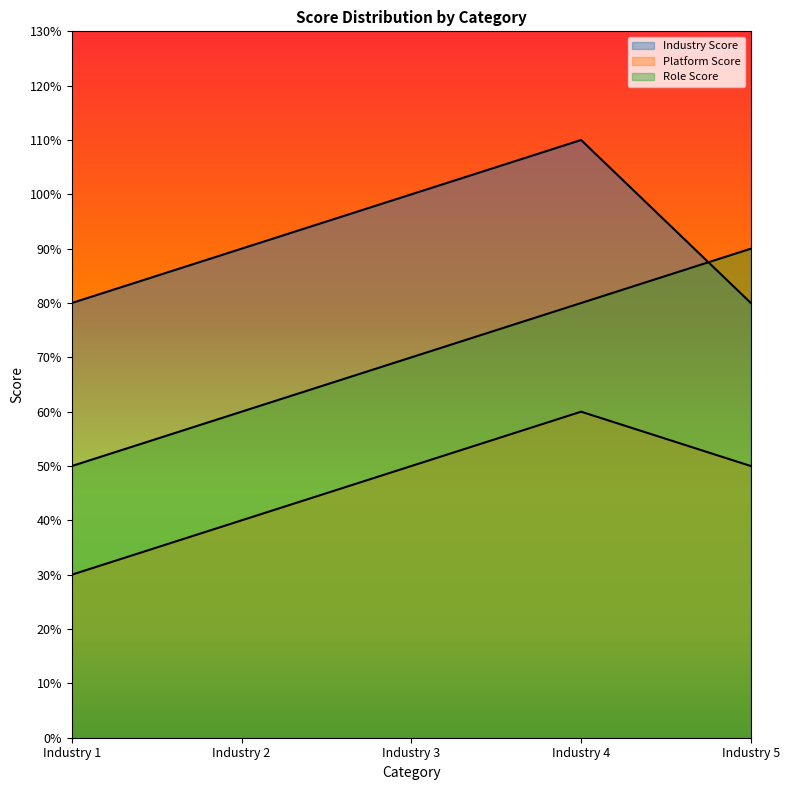

At which category is the sum across all series the highest?

Industry 4